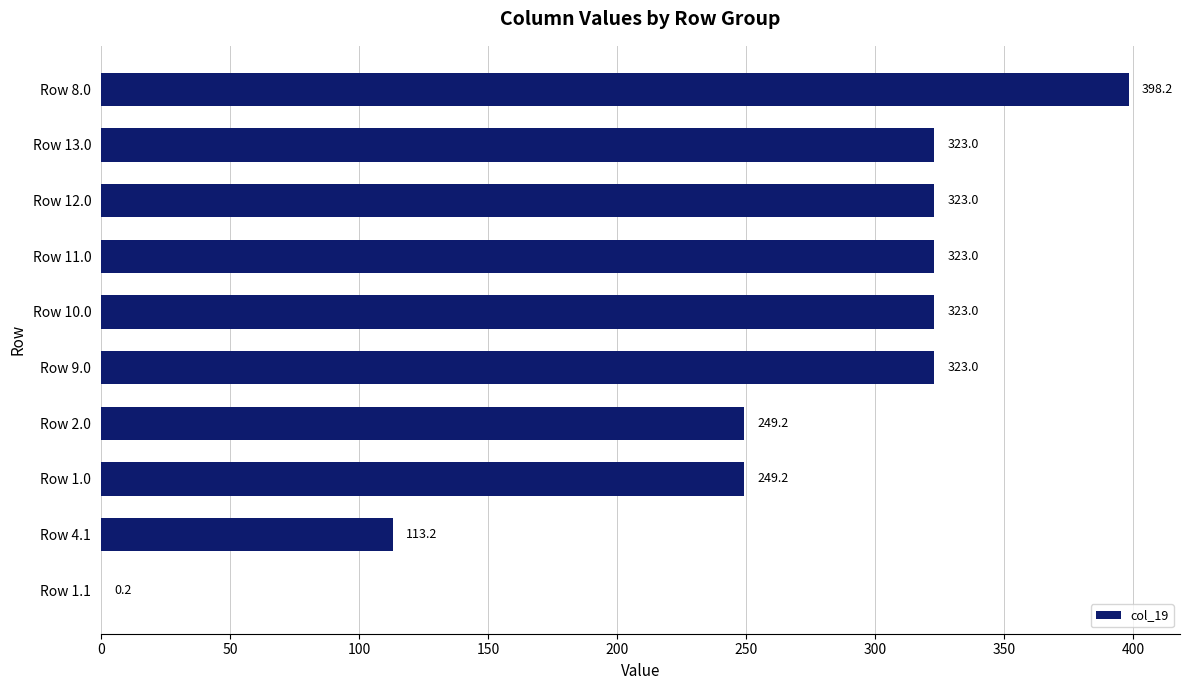

Count the number of data series in this chart.

1